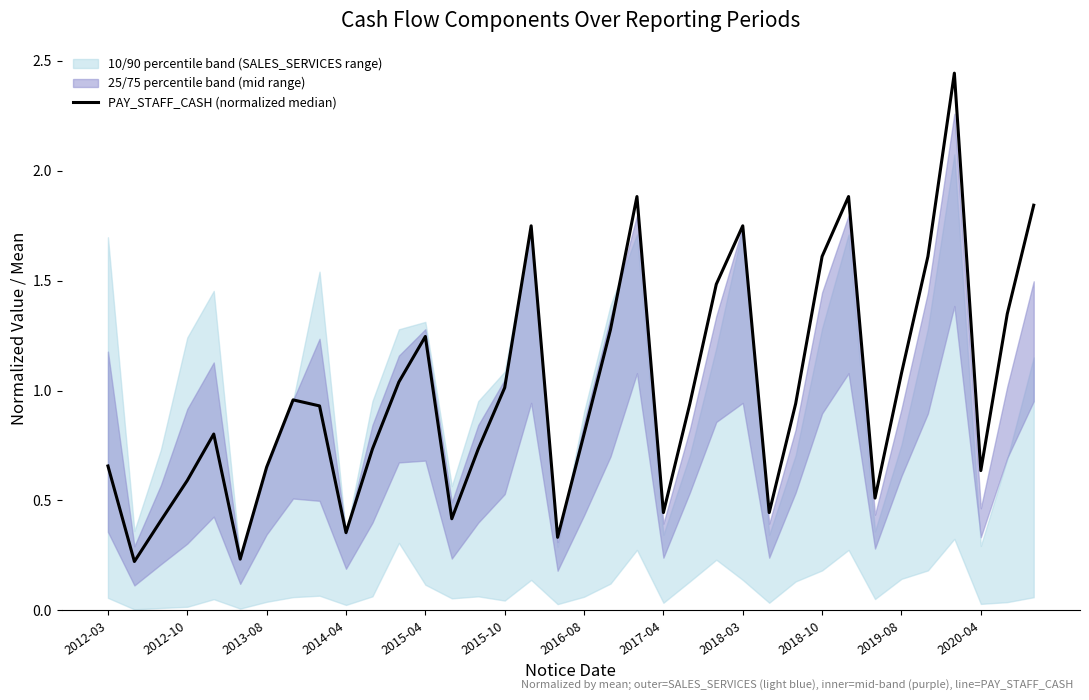

How many lines are shown in the chart?

1